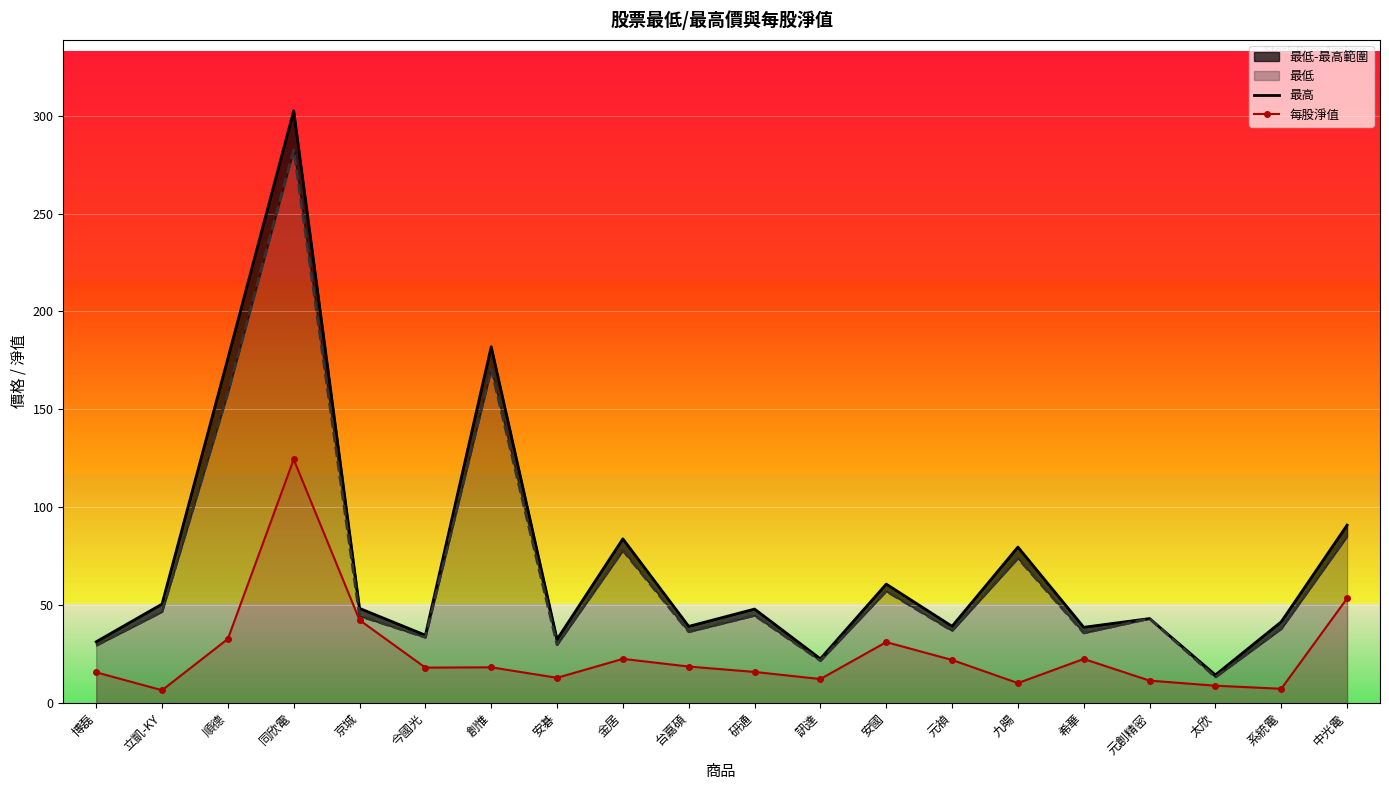

What is the sum of the 每股淨值 values at 安國 and 台嘉碩?

49.9